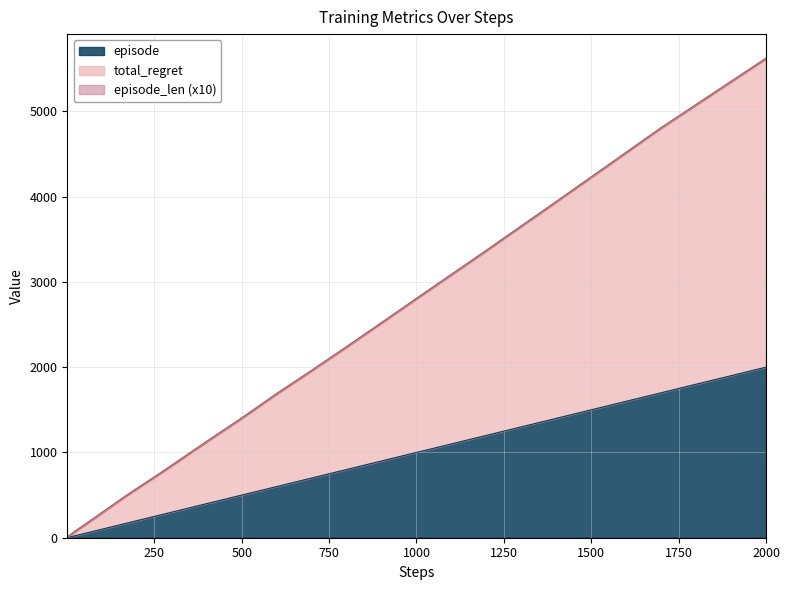

What is the difference between the highest and lowest values at 14?

26